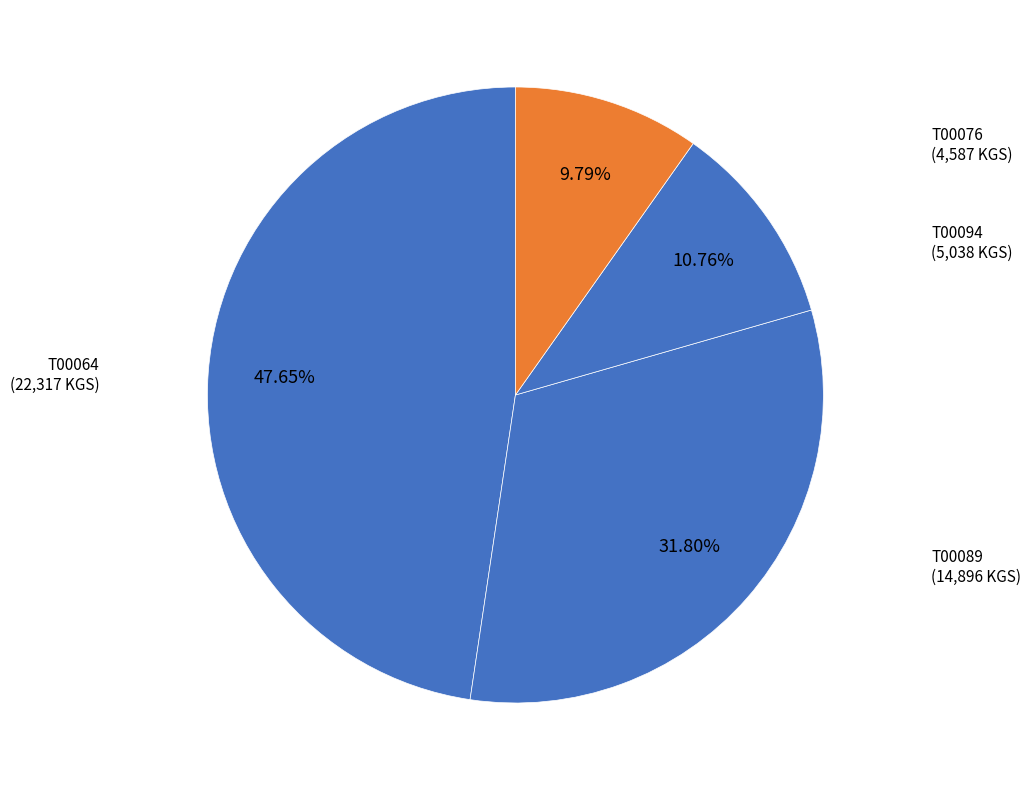

Is the sum of T00089 and T00064 greater than half?

Yes